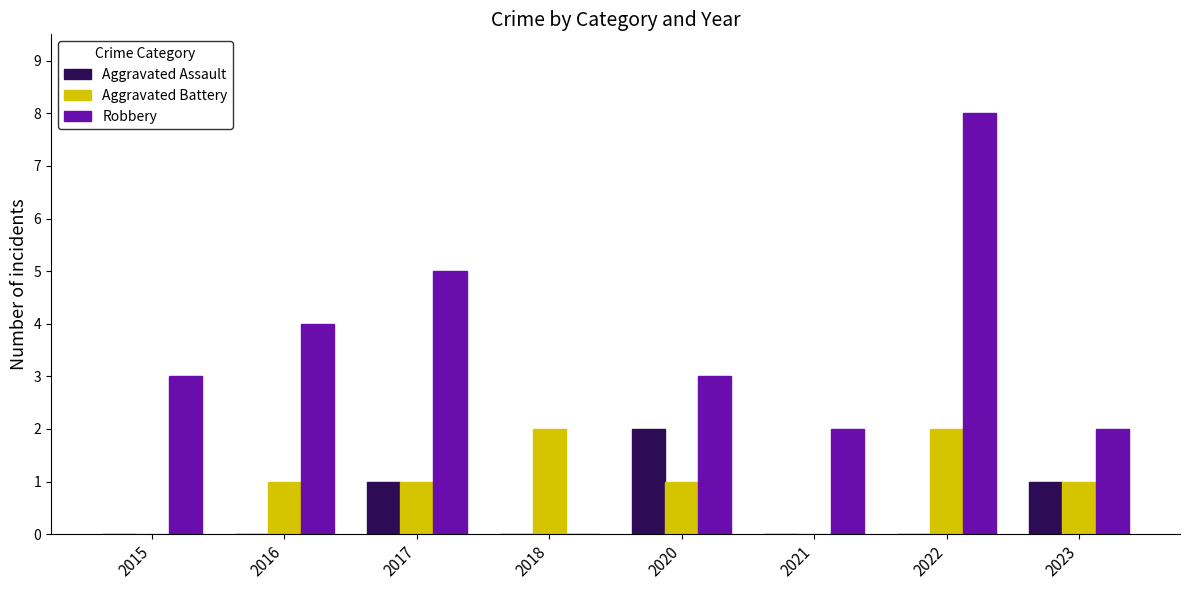

Which series changed the most between 2016 and 2021?

Robbery